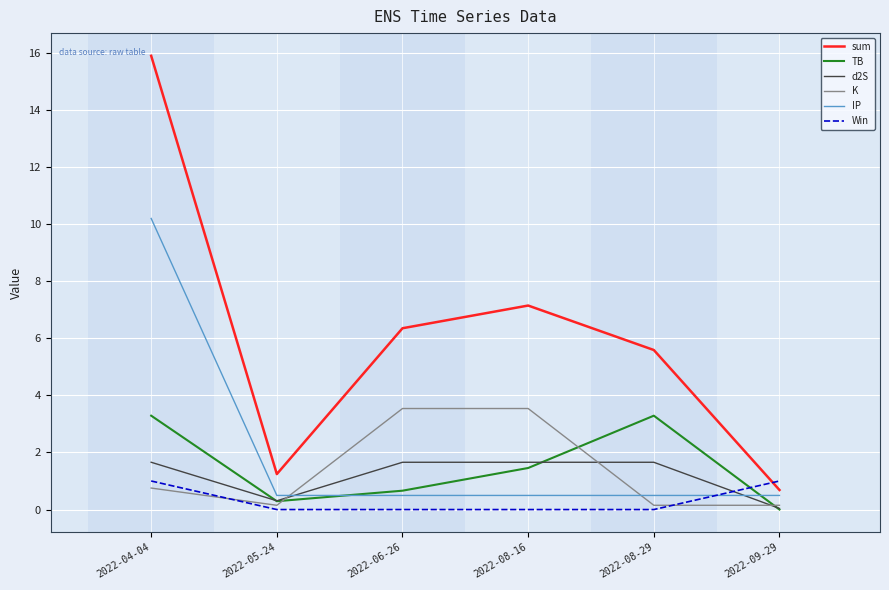

True or false: K and sum intersect in this chart.

False